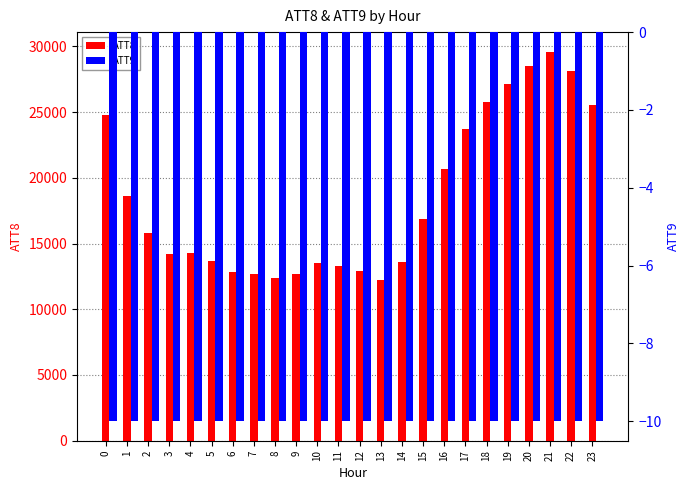

What is the value of the ATT9 bar at the 22nd from the left?

-10